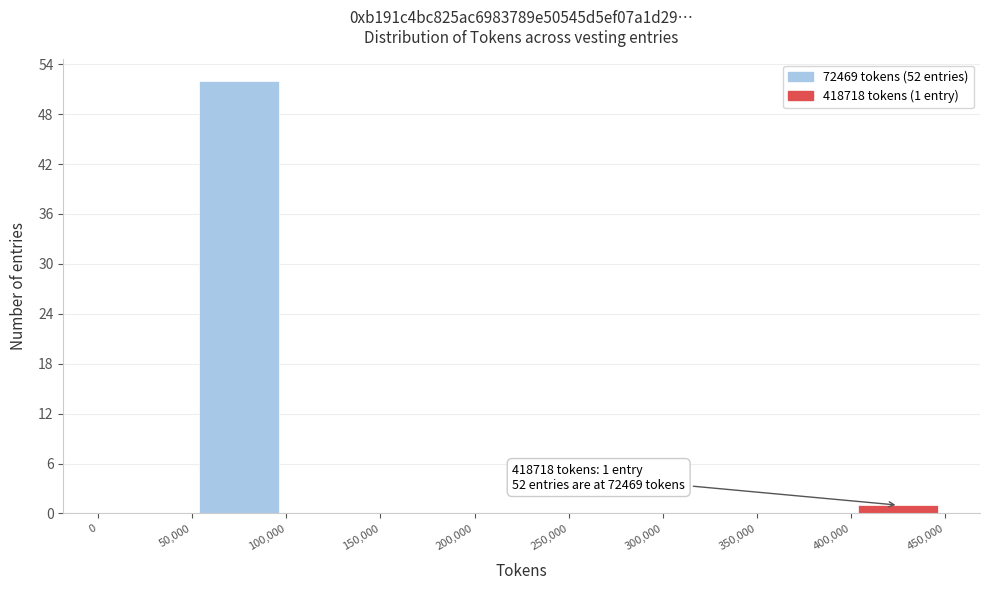

Over which range of the x-axis is the bar tallest?

50,000 to 100,000